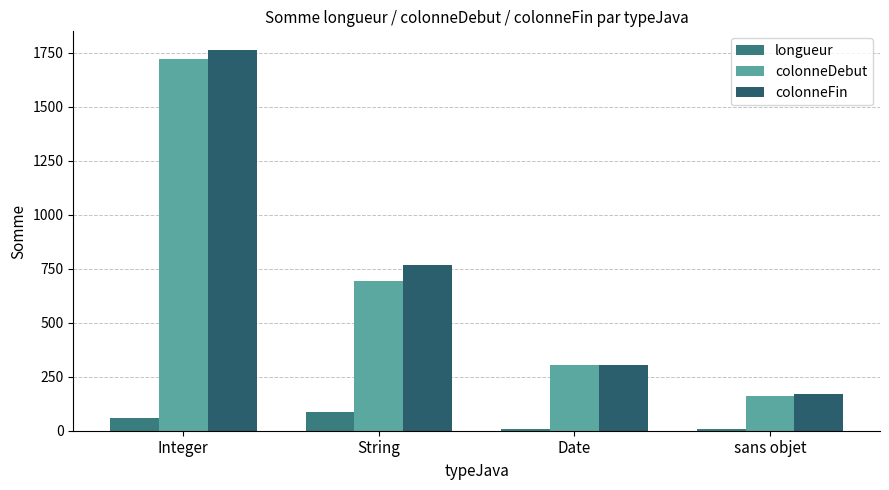

At which category is the sum across all series the highest?

Integer